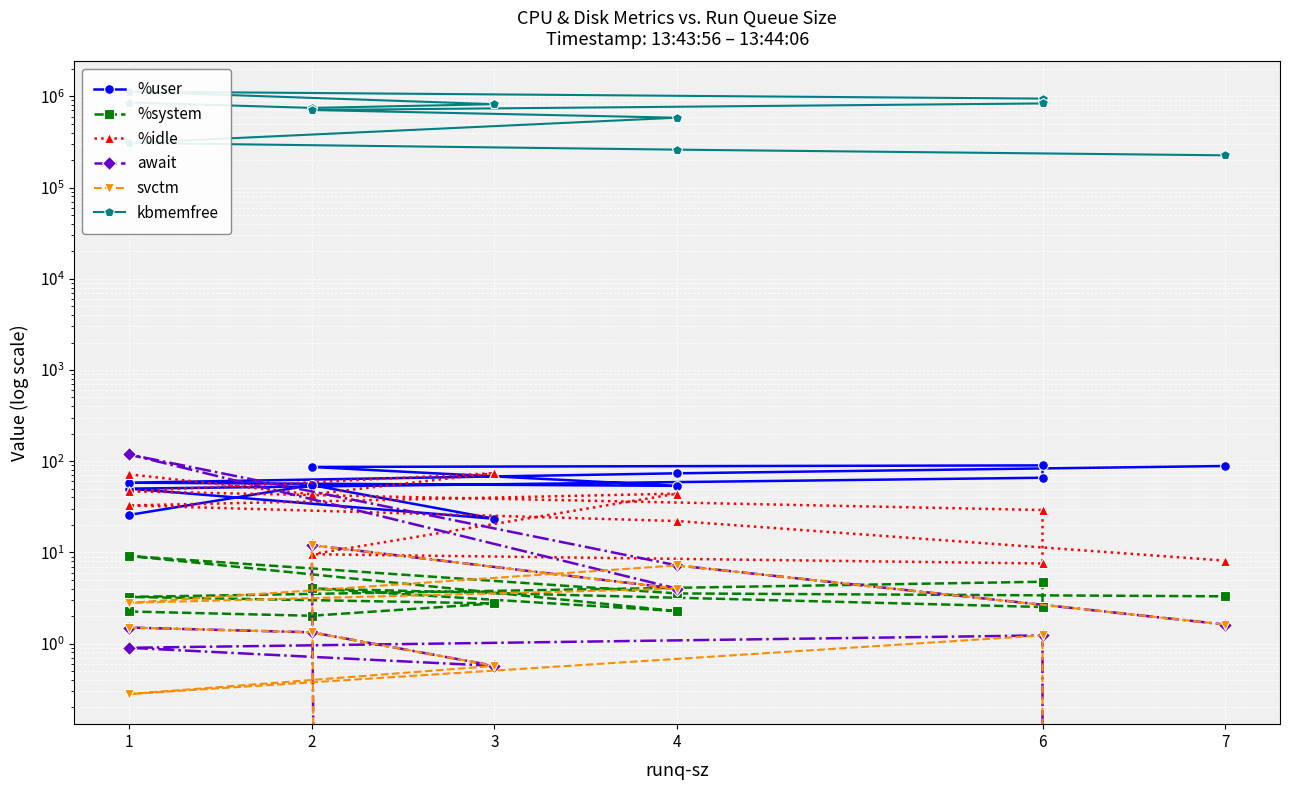

Is it true that kbmemfree equals 943616.0 at 6?

True